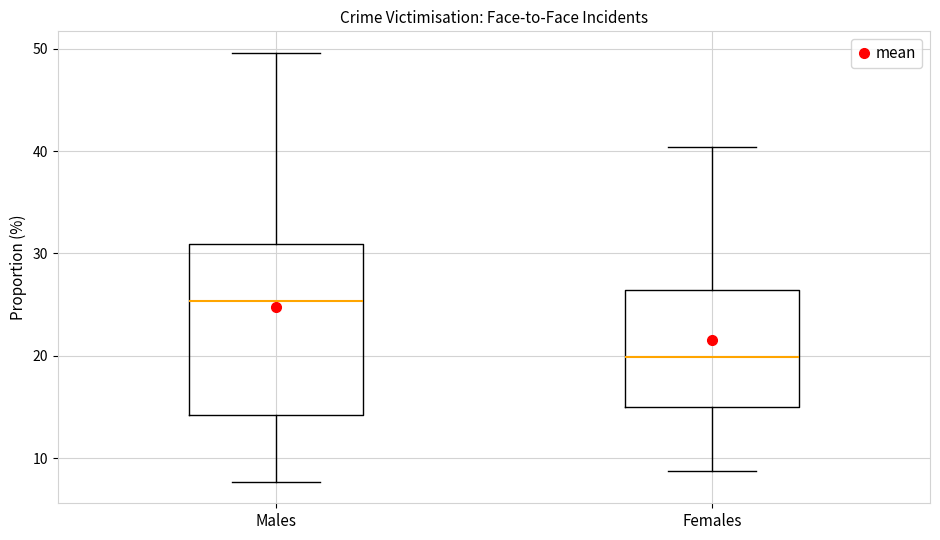

Reading left to right, transcribe this box plot: for each box, give where its median line is, the range the box spans, and where its two whiskers end, as read against the y-axis. The values are not printed on the chart, so give them approximately, as read against the axis.

Males: median 25, box 14 to 31, whiskers 8 to 50
Females: median 20, box 15 to 26, whiskers 9 to 40